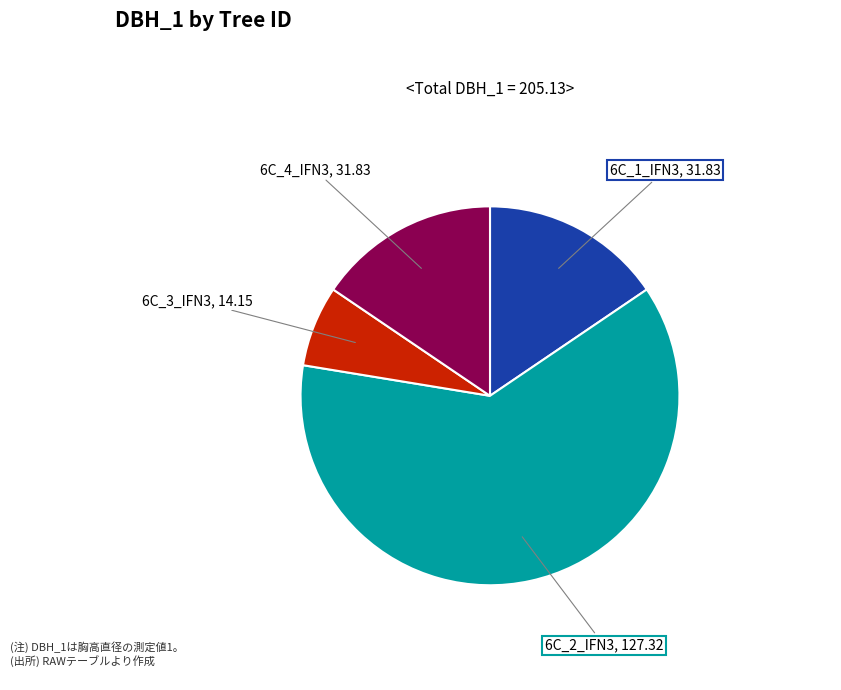

Is it true that 6C_1_IFN3 is 30% of the pie?

False